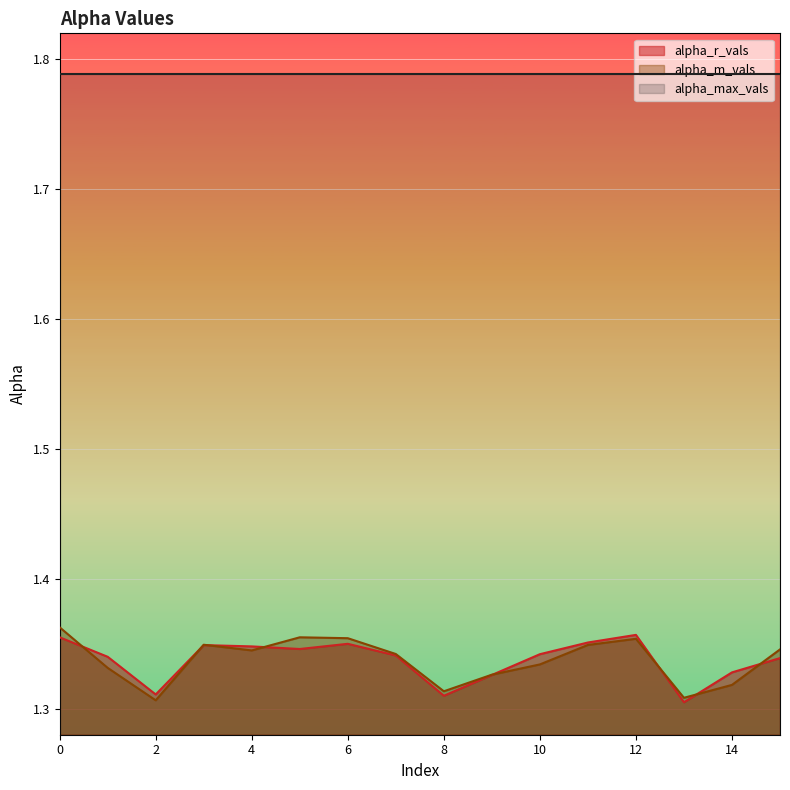

What is the minimum value for alpha_r_vals?

1.3